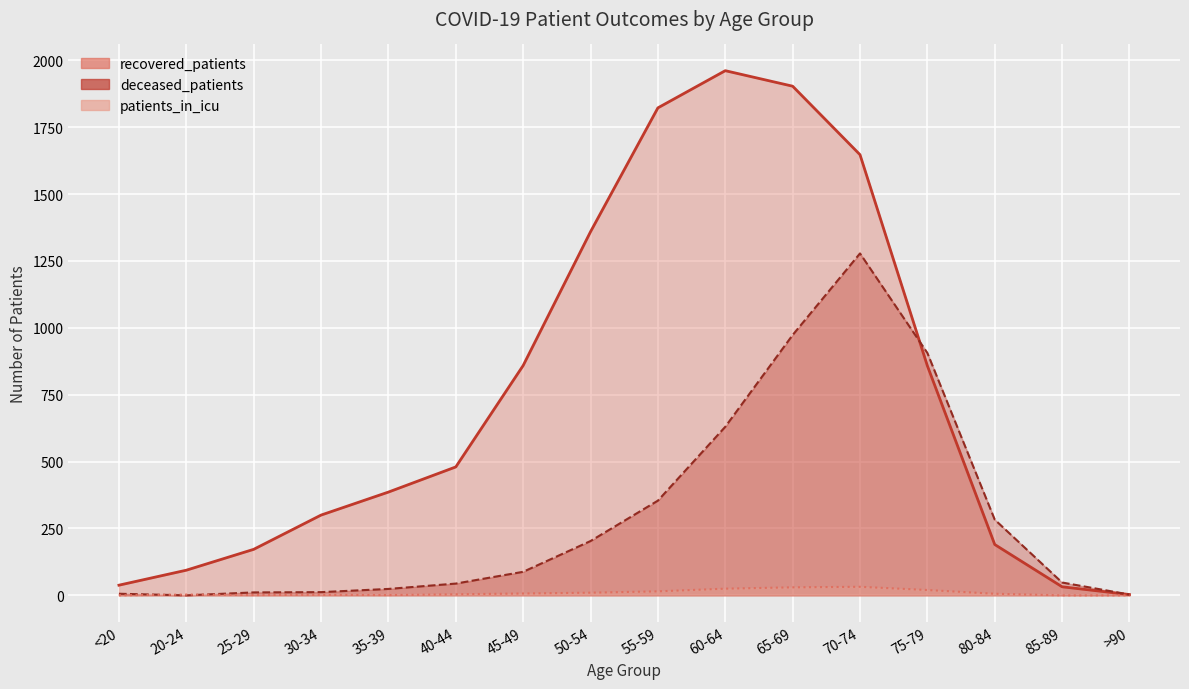

List the series in order of their peak value, lowest first.

patients_in_icu, deceased_patients, recovered_patients